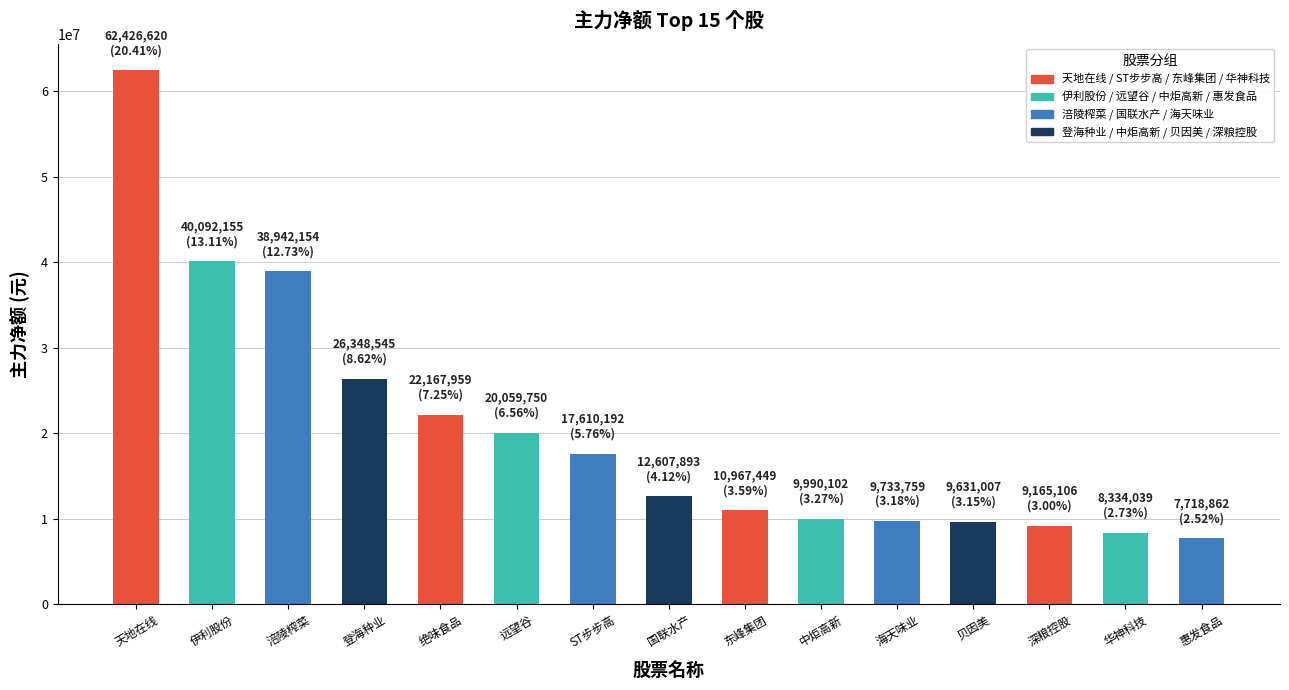

What is the ratio of the value at 海天味业 to the value at 涪陵榨菜?

0.2